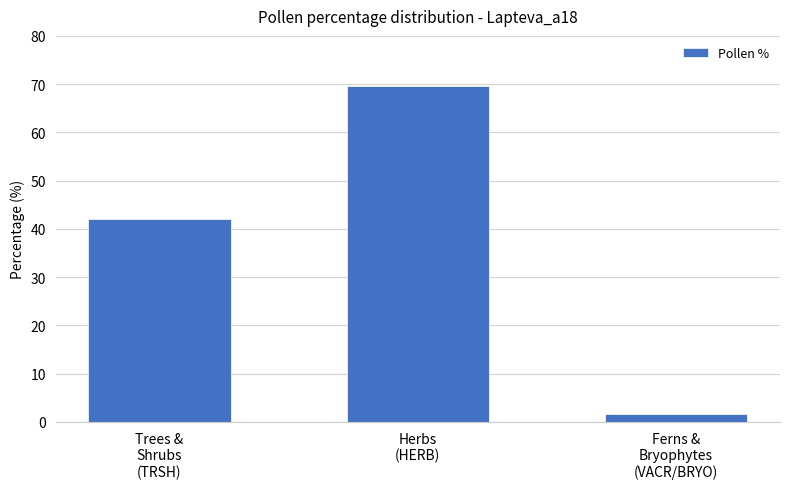

What is the difference between the values at Ferns &
Bryophytes
(VACR/BRYO) and Trees &
Shrubs
(TRSH)?

40.6